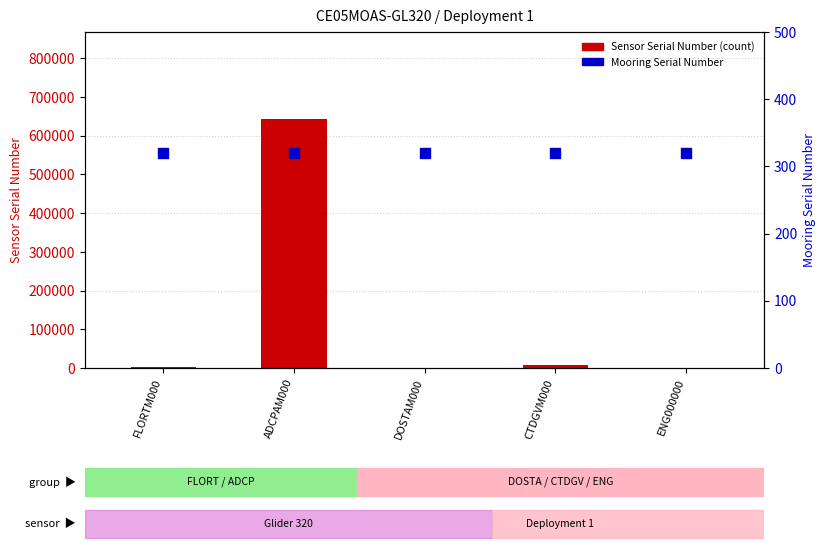

At how many categories does at least one series exceed 39981?

1